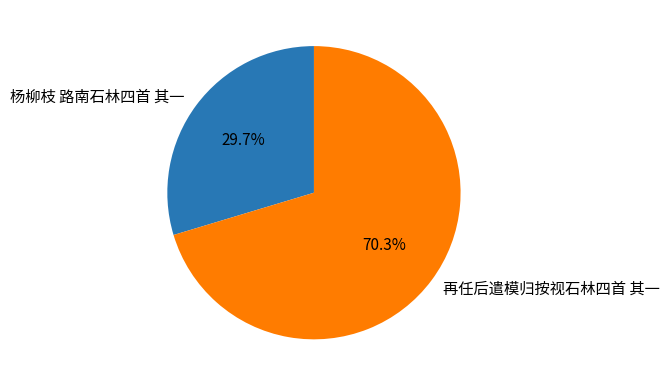

What is the largest slice in the pie chart?

再任后遣模归按视石林四首 其一